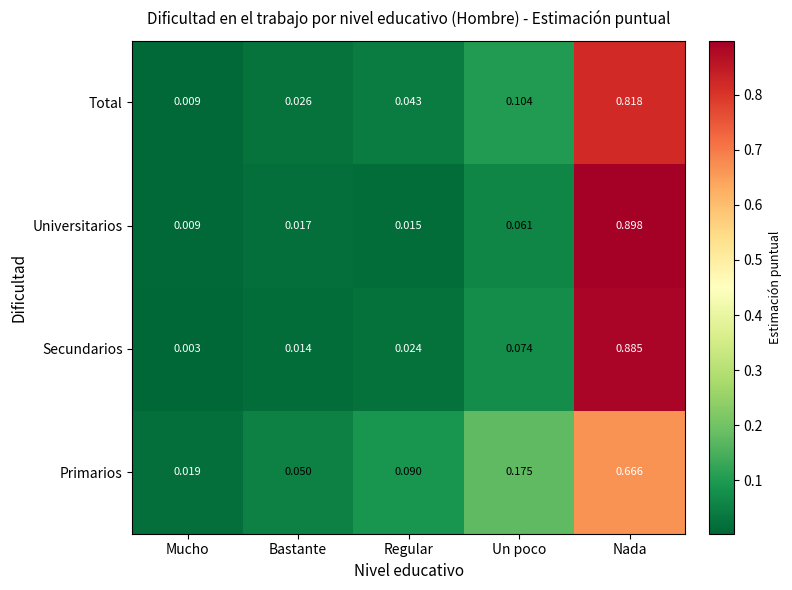

At which category is the sum across all series the highest?

Nada